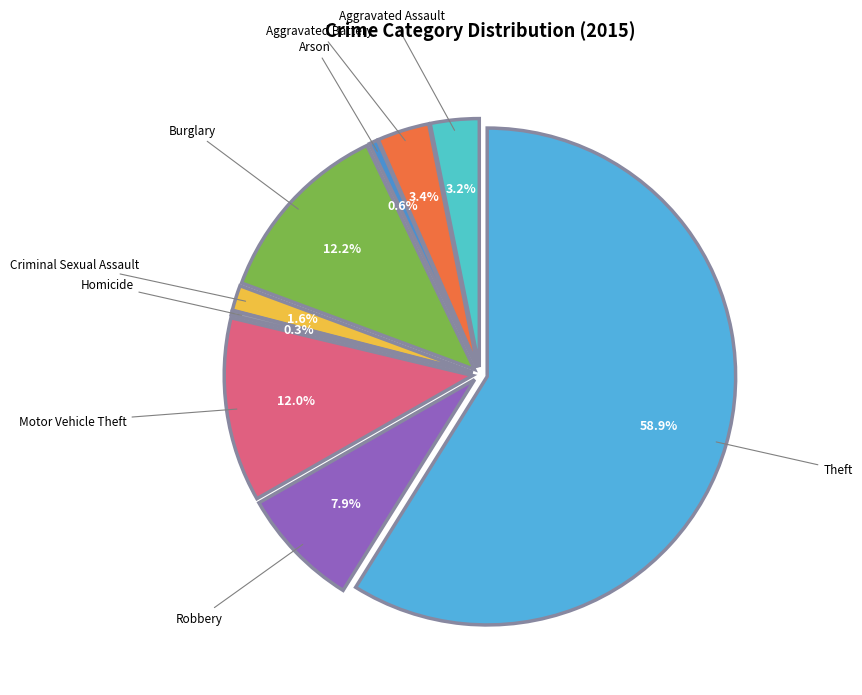

How many segments does this pie chart have?

9